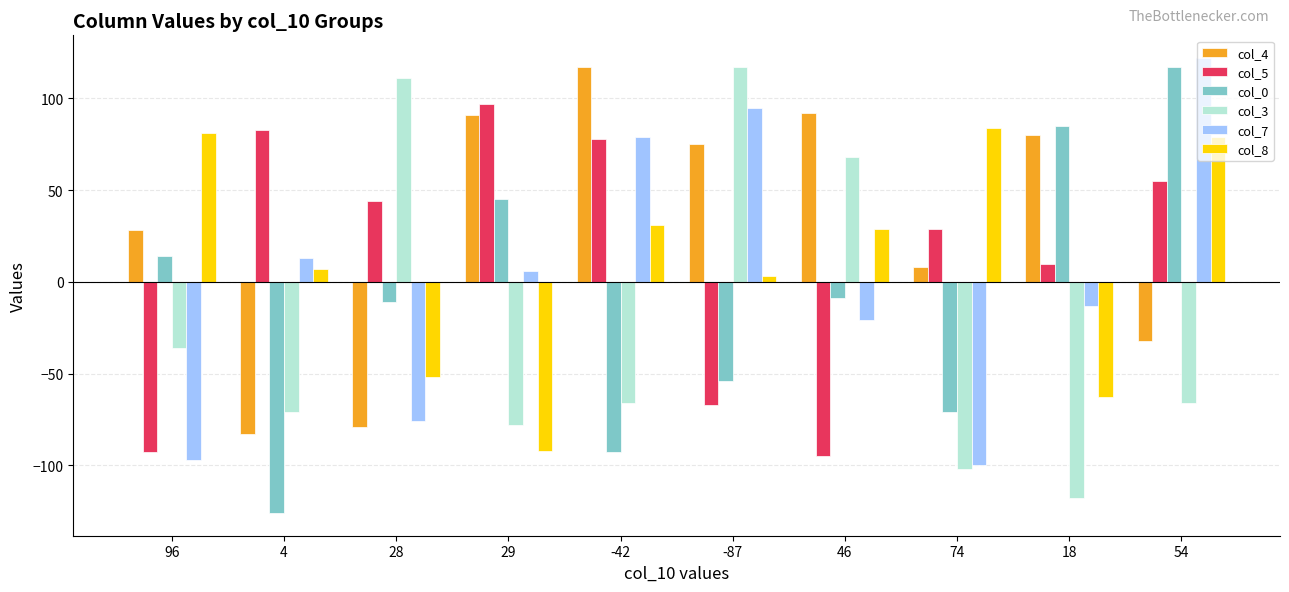

Is it true that col_0 equals -126 at 4?

True